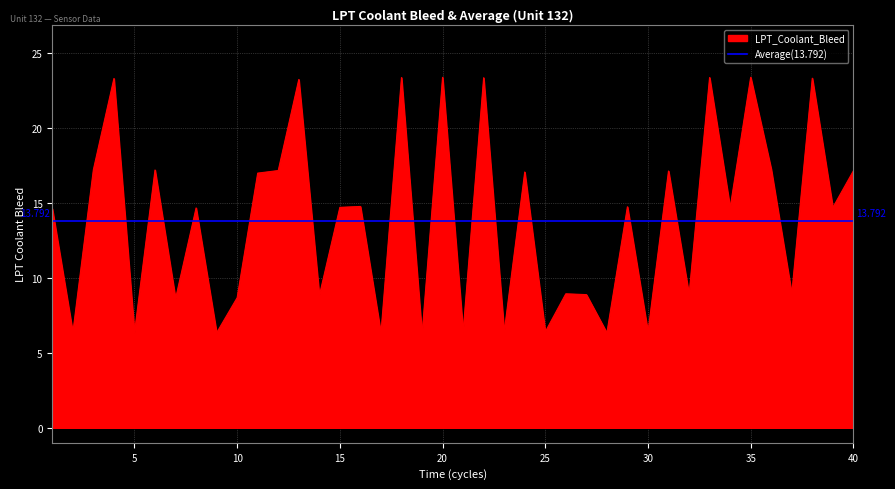

Which label corresponds to the smallest value in the chart?

19